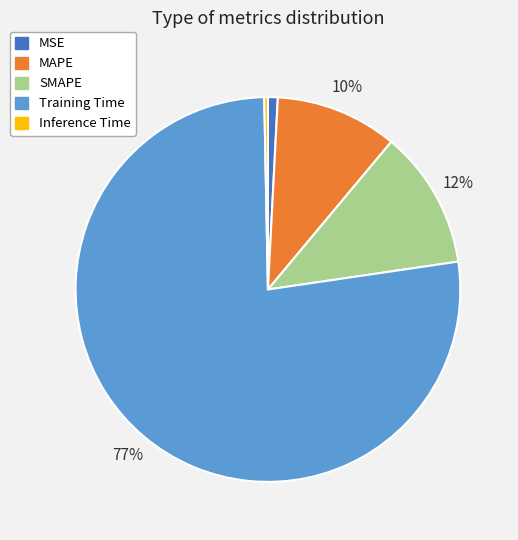

To the nearest percent, what is the average slice percentage?

20%